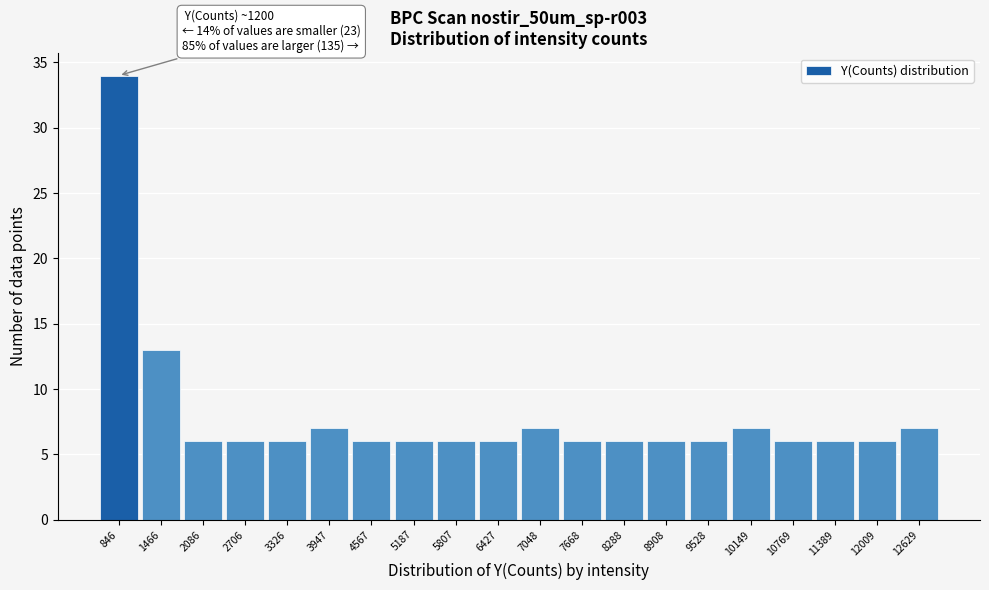

Reading left to right, transcribe all the data shown in this chart.

846=34	1466=13	2086=6	2706=6	3326=6	3947=7	4567=6	5187=6	5807=6	6427=6	7048=7	7668=6	8288=6	8908=6	9528=6	10149=7	10769=6	11389=6	12009=6	12629=7